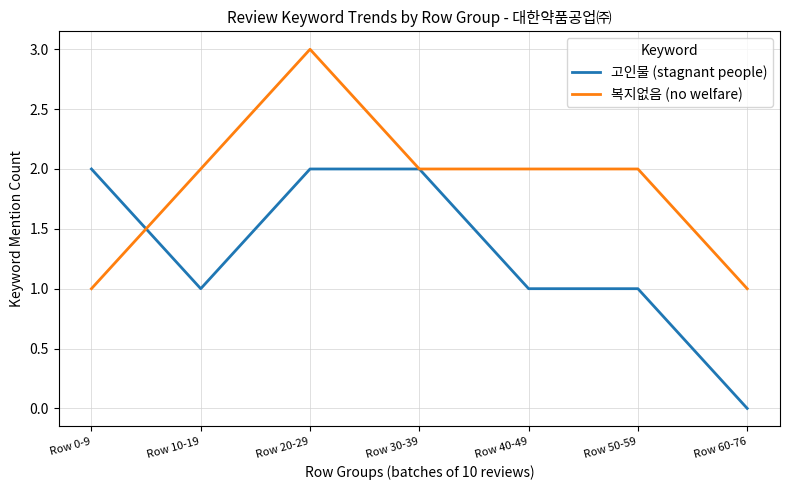

Which category has the lowest value in the 고인물 (stagnant people) series?

Row 60-76